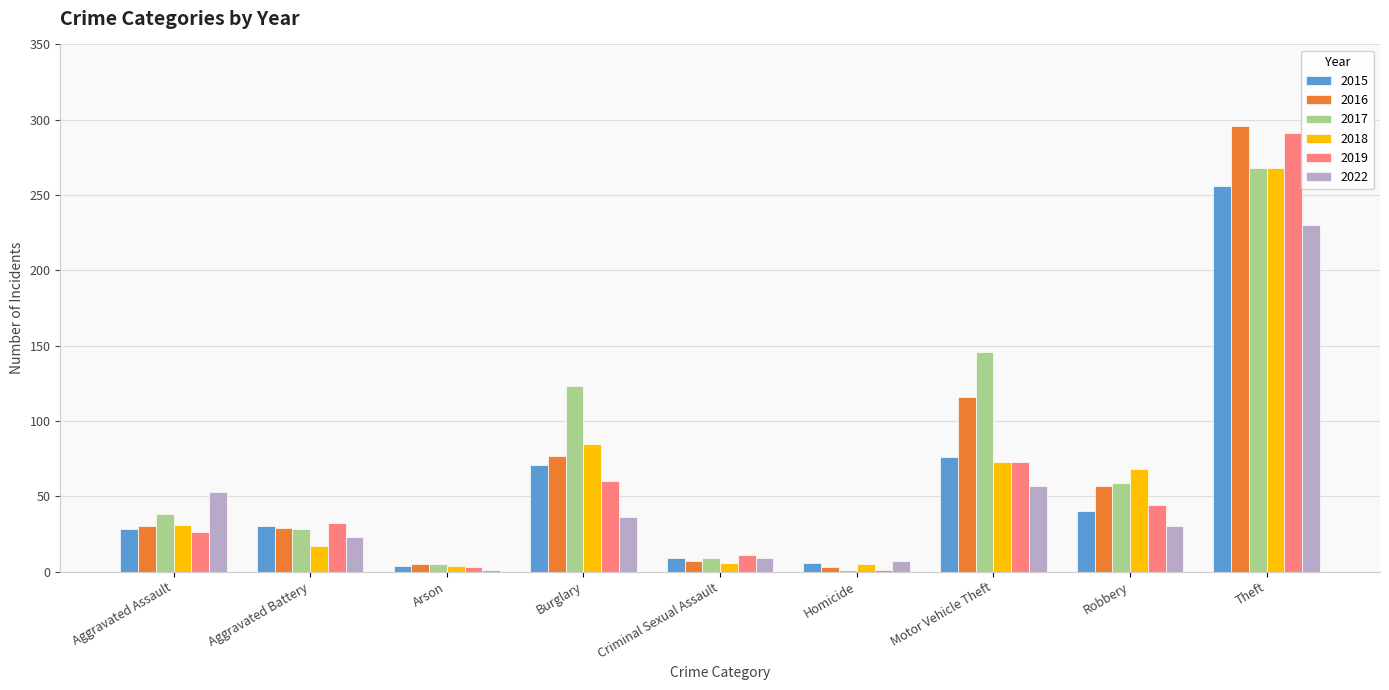

How many series are shown in this chart?

6